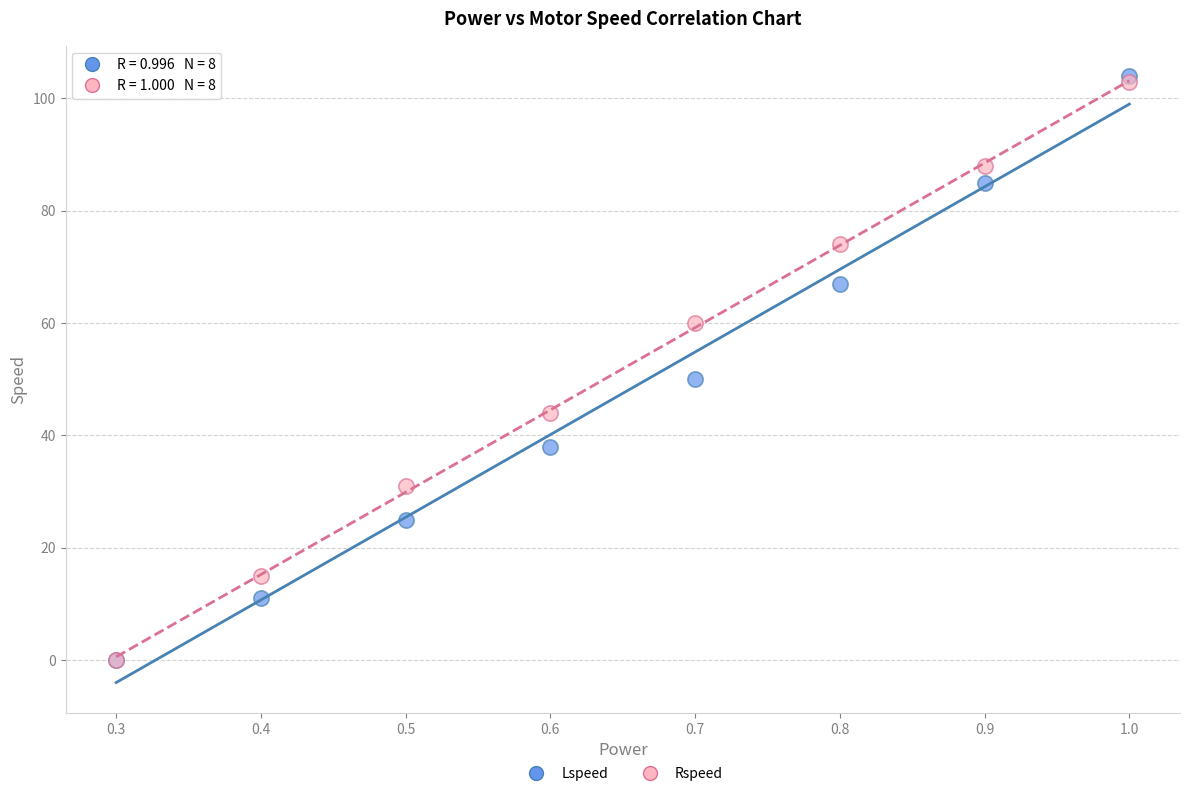

What are all the series names shown in the legend?

Lspeed, Rspeed